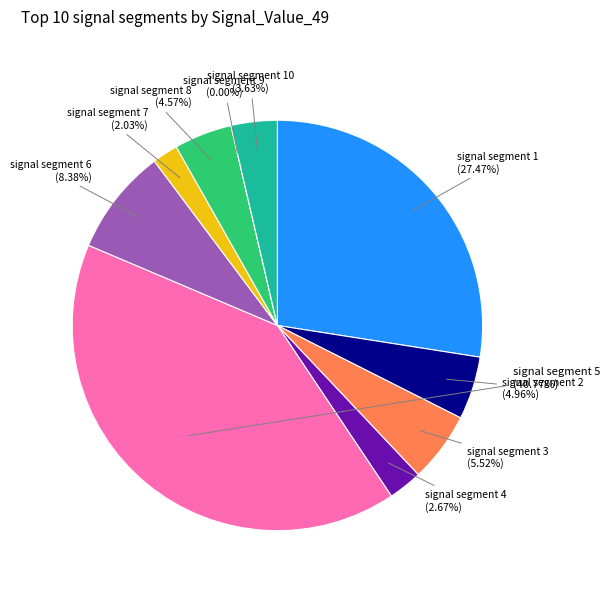

To the nearest percent, what percentage of the pie is signal segment 8?

5%